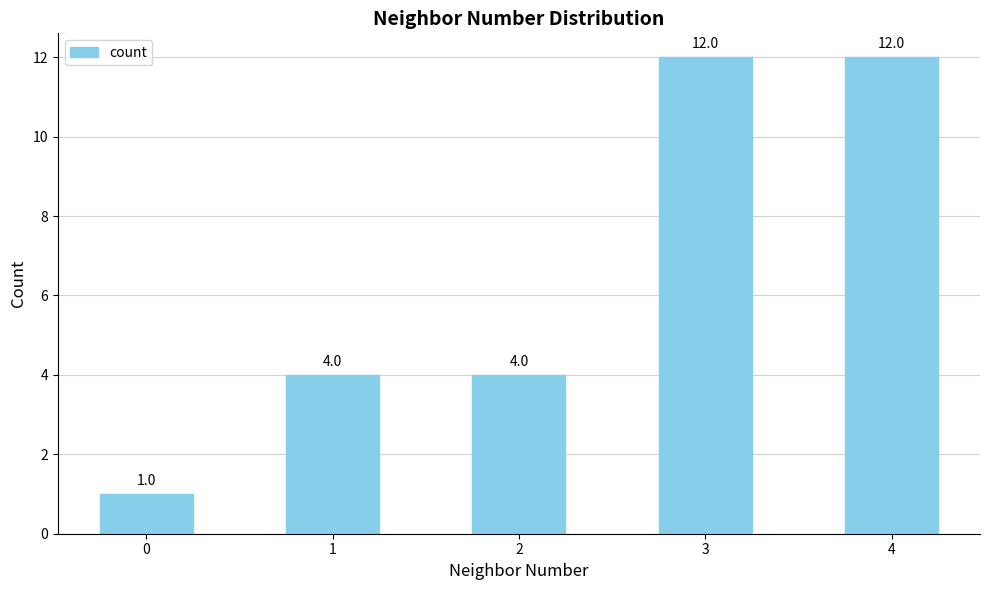

Count the values in the range 4 to 12.

4